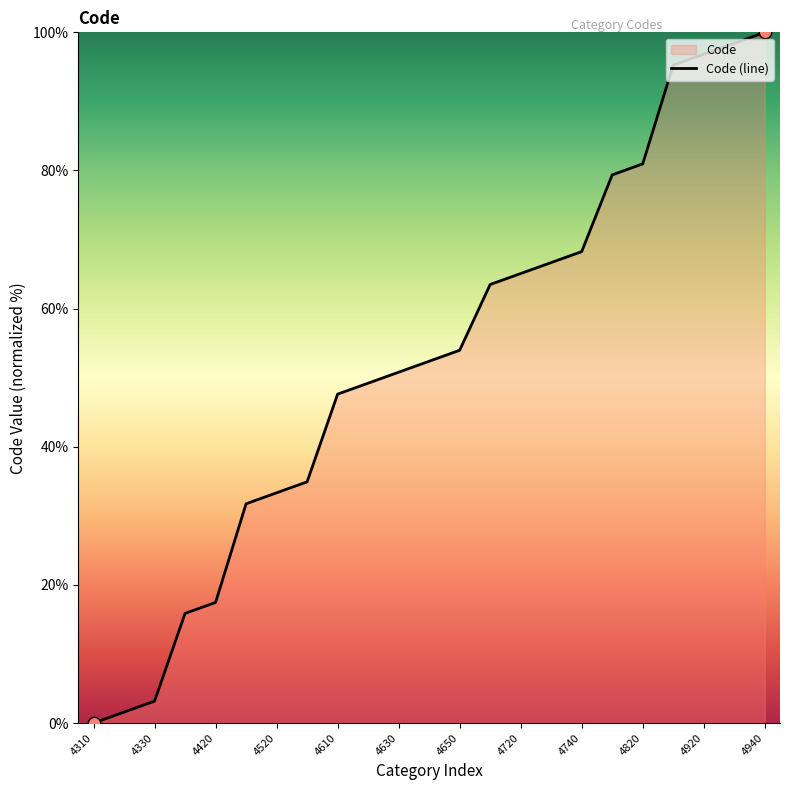

What is the change in value from 4420 to 4920?

+79.4